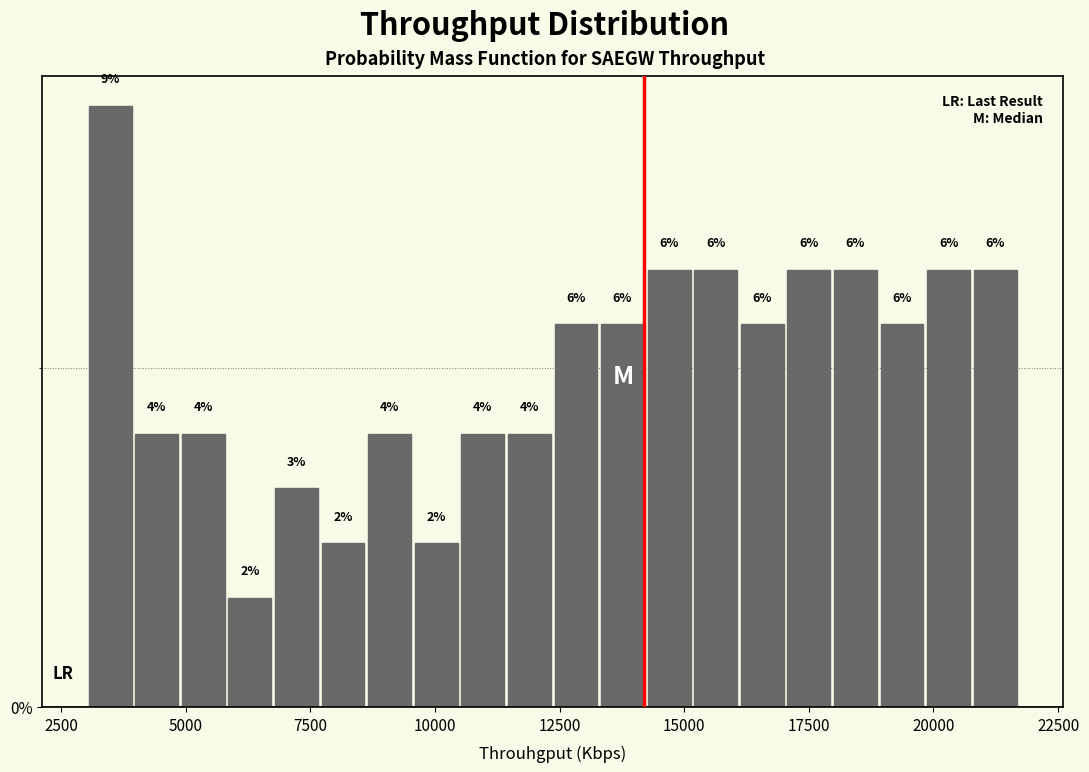

Read against the x-axis, roughly where is the centre of the tallest bar?

3500